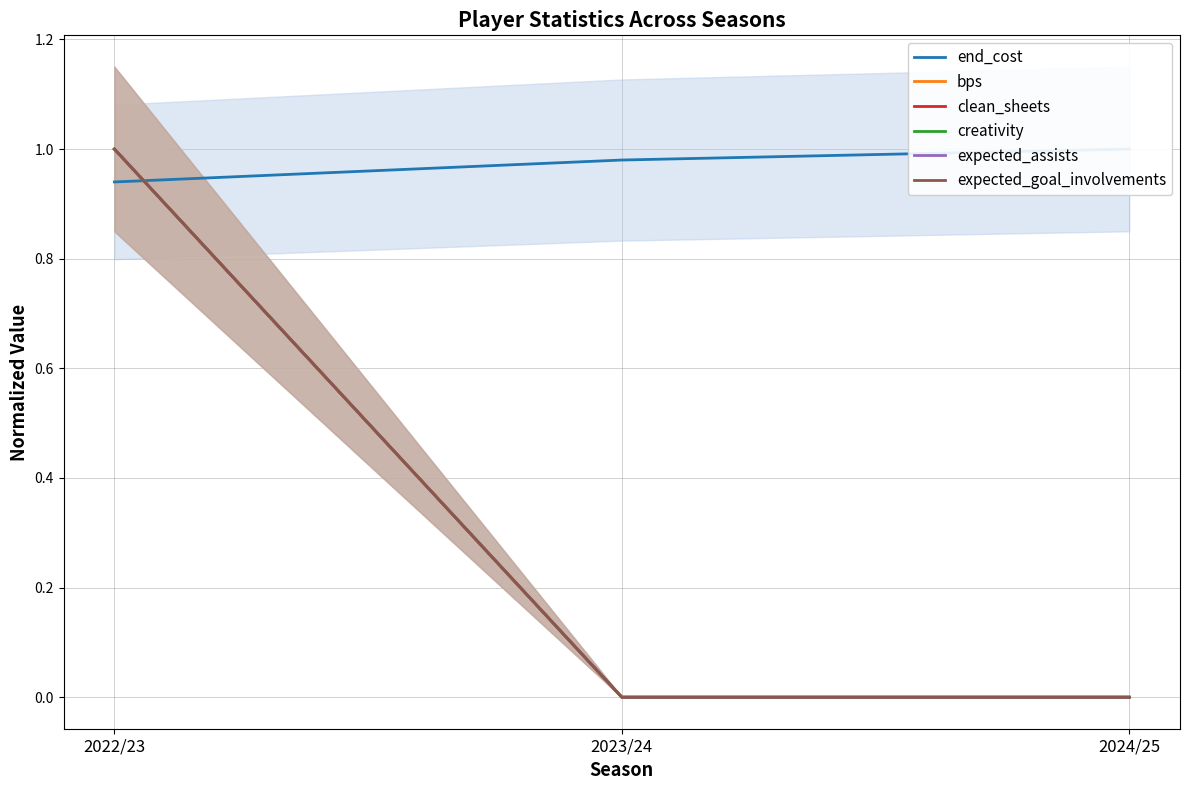

True or false: clean_sheets has a value of 0.0 at 2023/24.

True